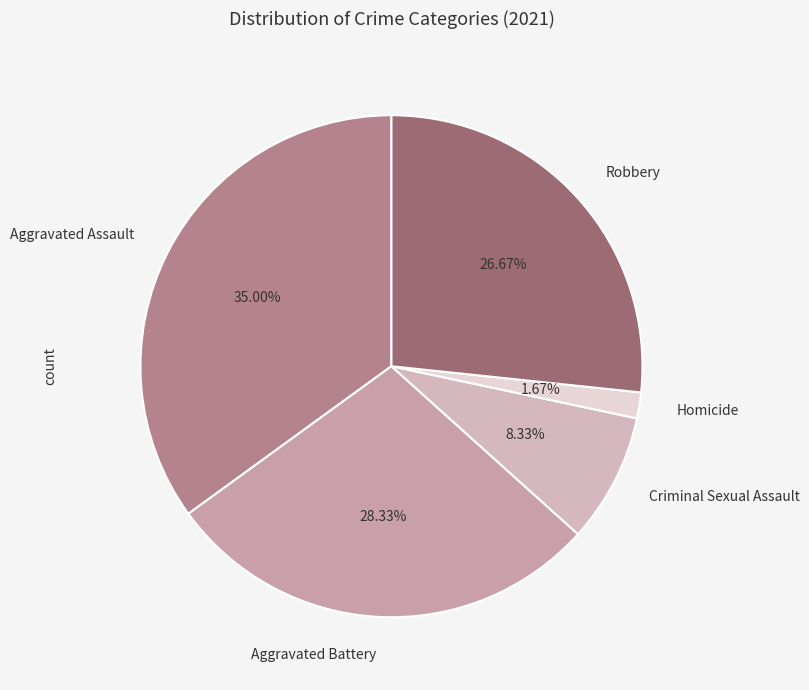

Is it true that Aggravated Assault is 25% of the pie?

False